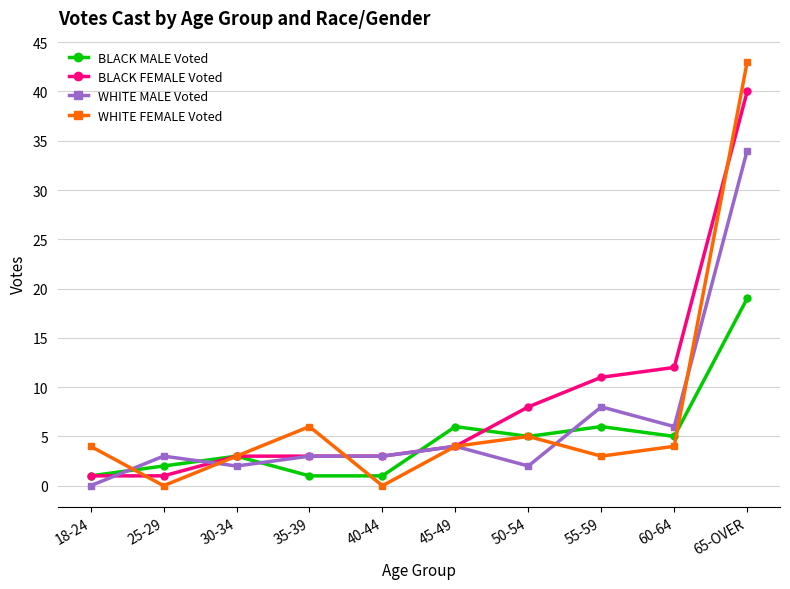

What is the maximum value for WHITE FEMALE Voted?

43